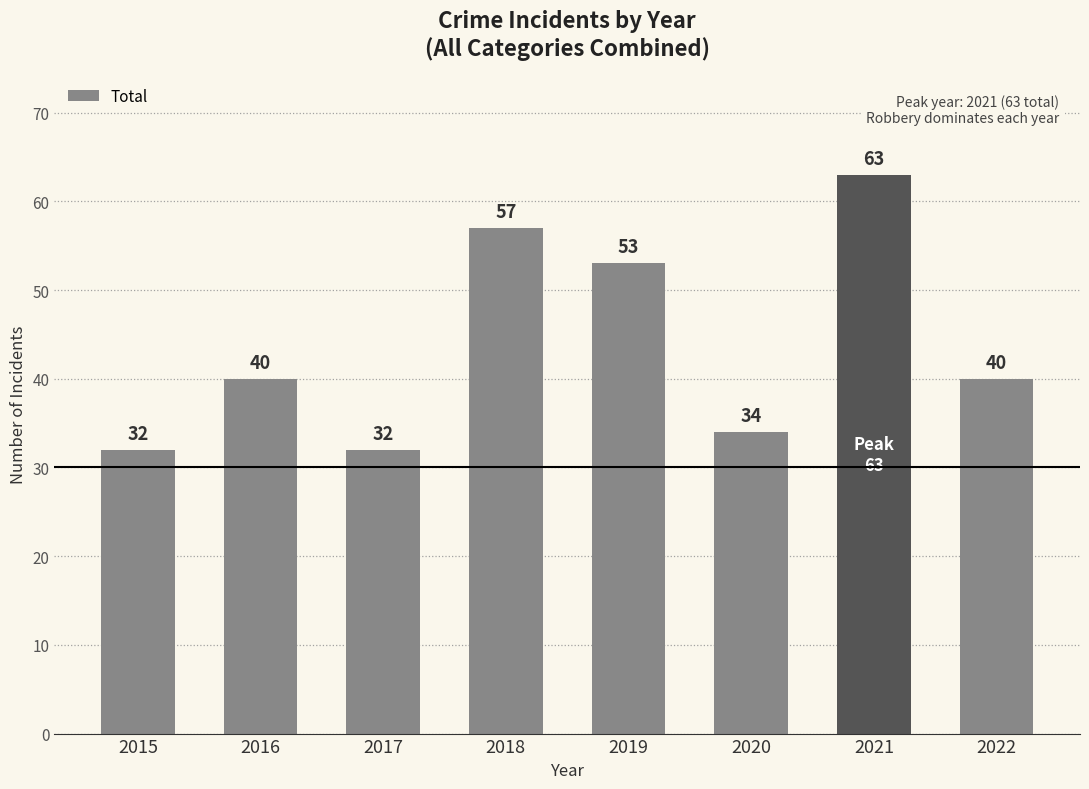

What is the maximum value shown in the chart?

63